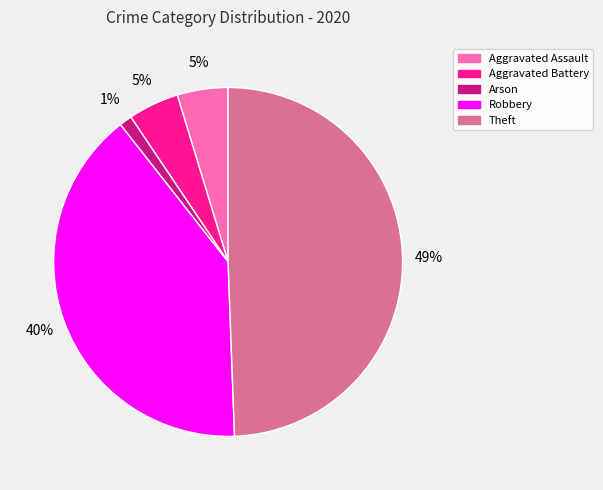

To the nearest percent, what percentage of the pie is Aggravated Battery?

5%